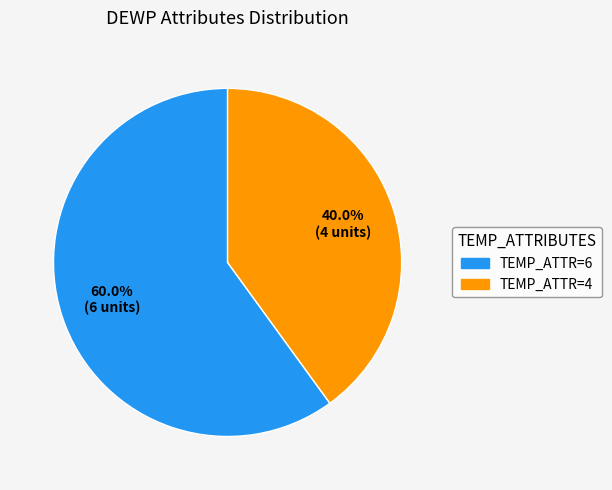

Is there a majority slice in this chart?

Yes